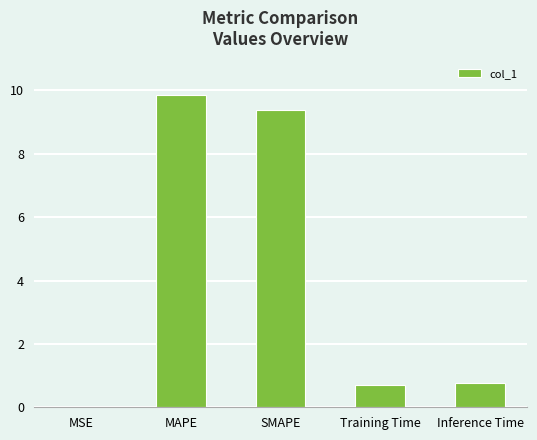

What is the approximate value at MAPE?

9.8